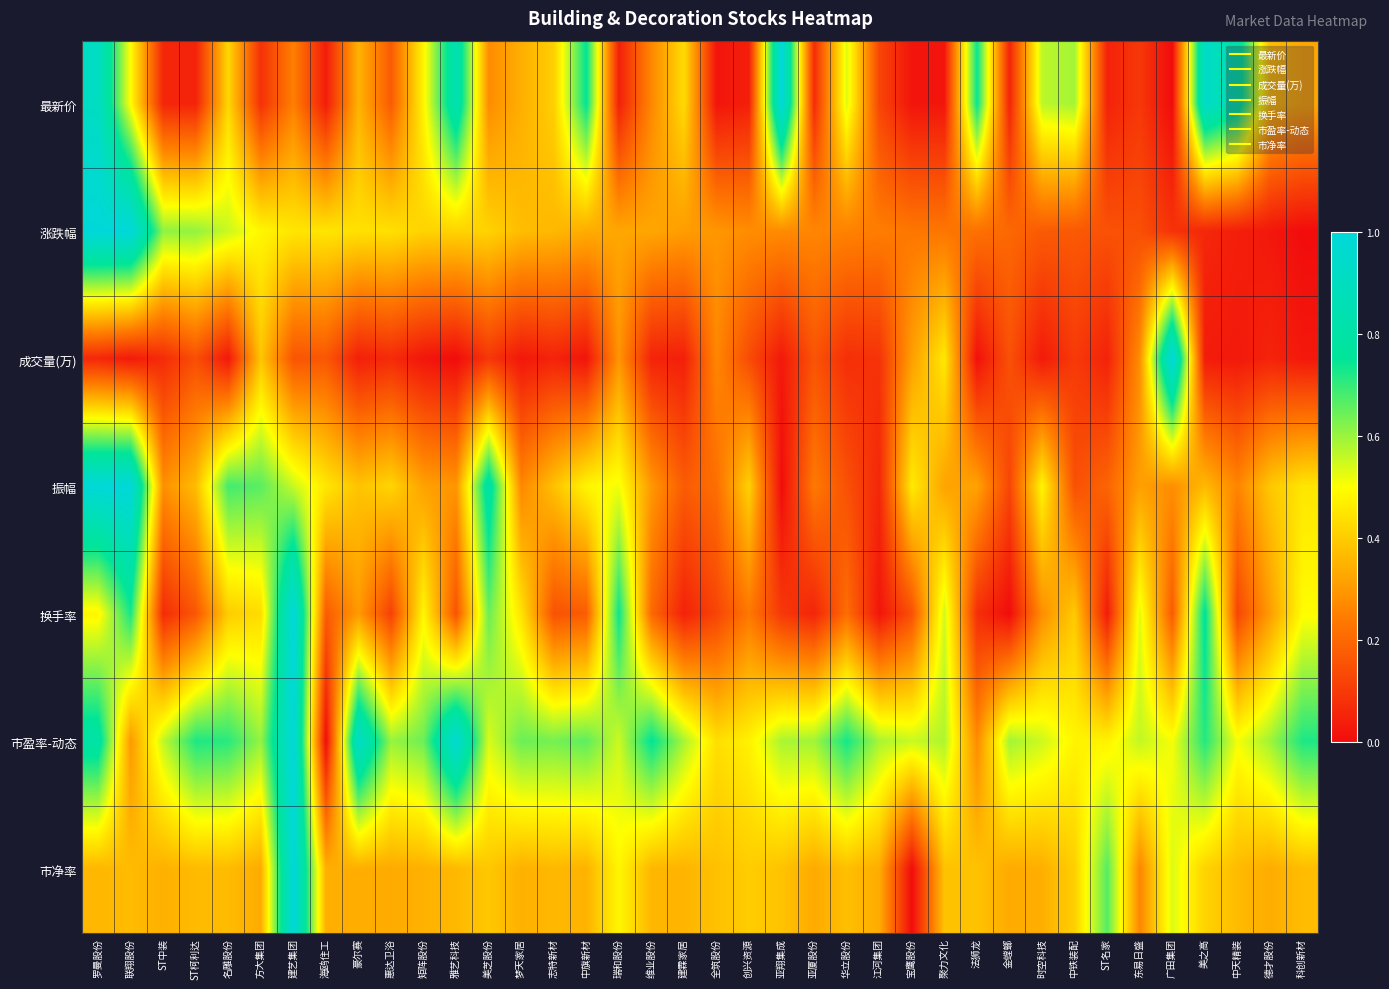

Which series has the largest total across all categories?

市盈率-动态